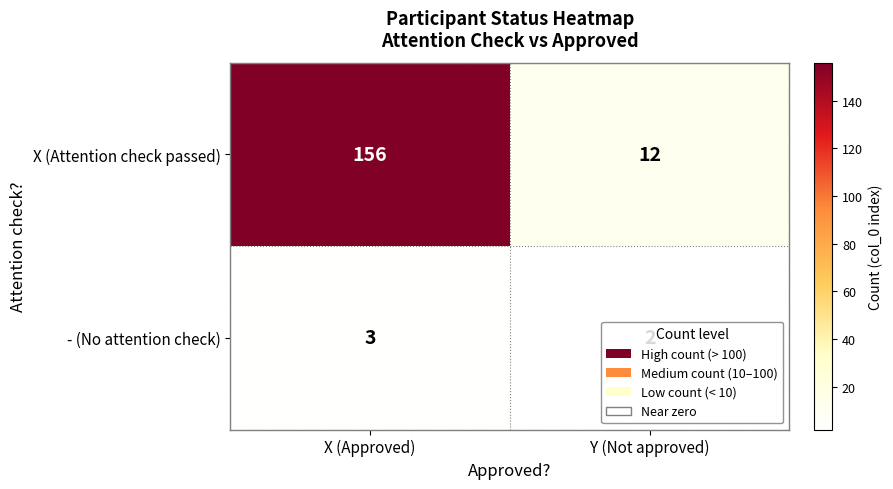

At which category is the sum across all series the highest?

X (Approved)